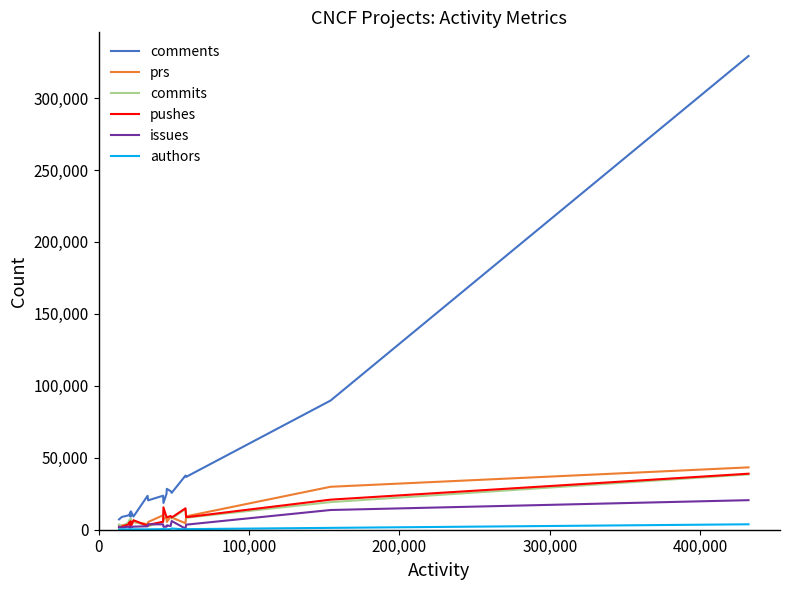

What is the maximum value for comments?

329203